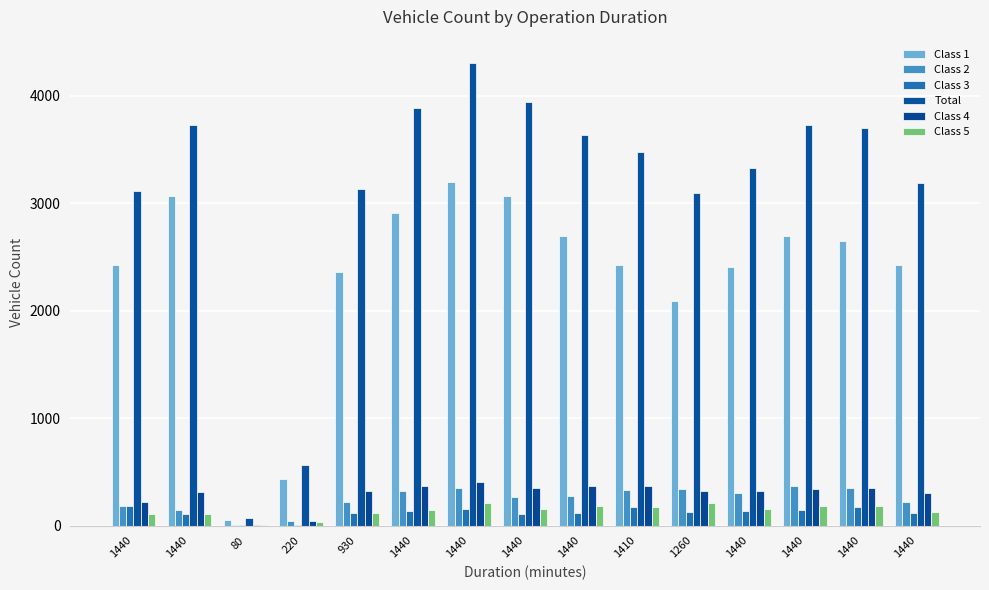

Are the bars horizontal?

No